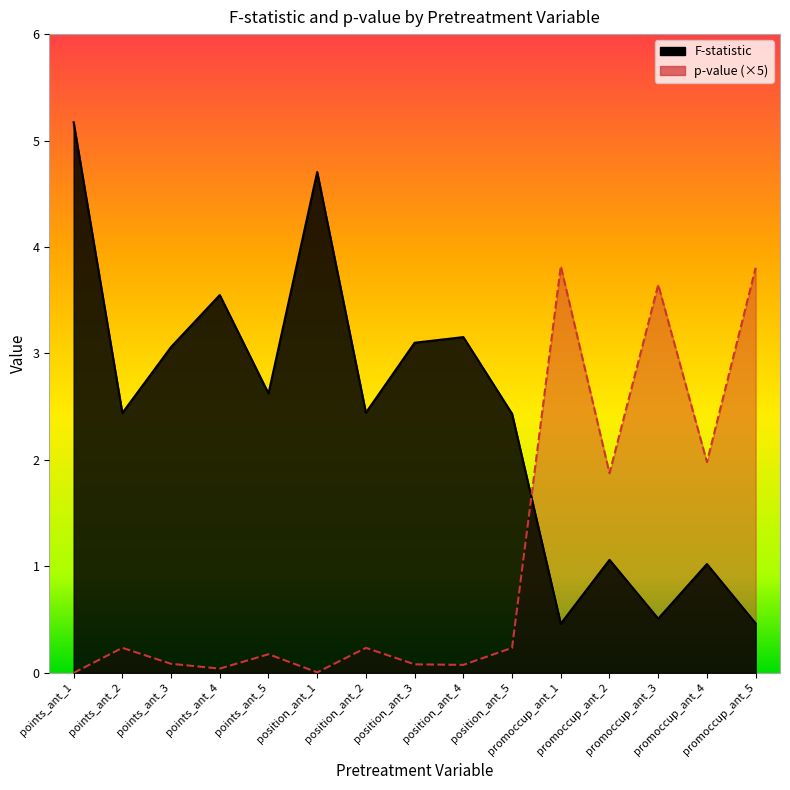

What is the spread (max minus min) of values at promoccup_ant_5?

3.3